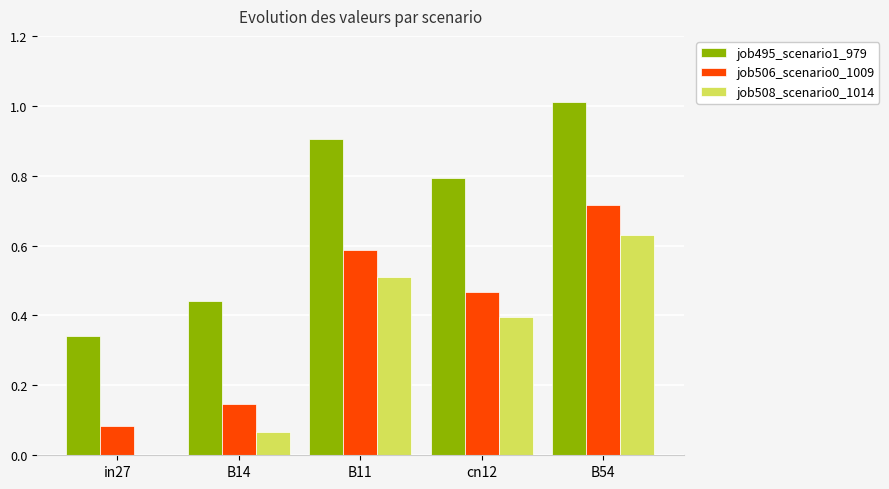

Is the value of job506_scenario0_1009 at cn12 greater than the value of job495_scenario1_979 at B14?

Yes